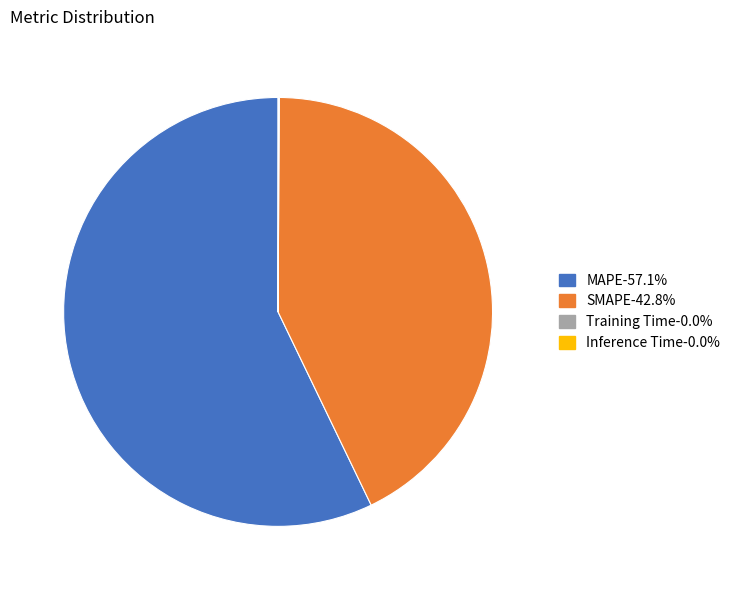

What is the majority slice?

MAPE